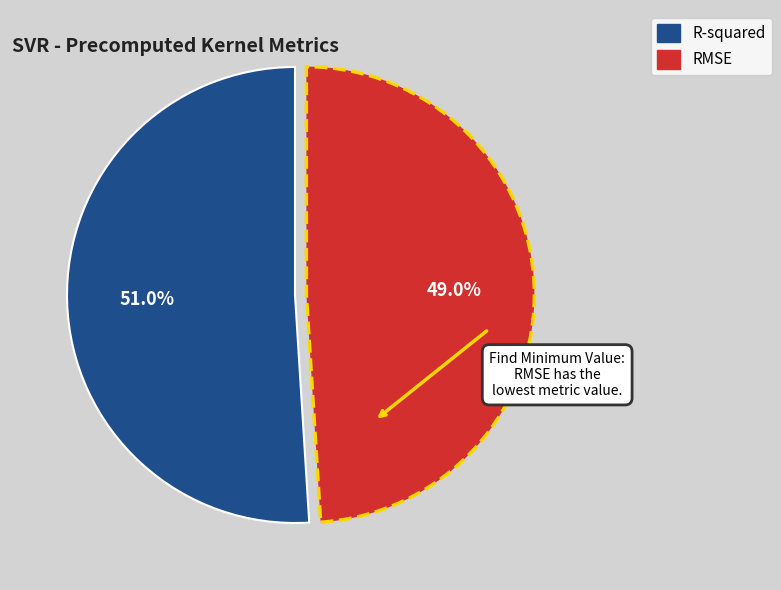

To the nearest percent, what is the difference between the R-squared and RMSE slice percentages?

2%